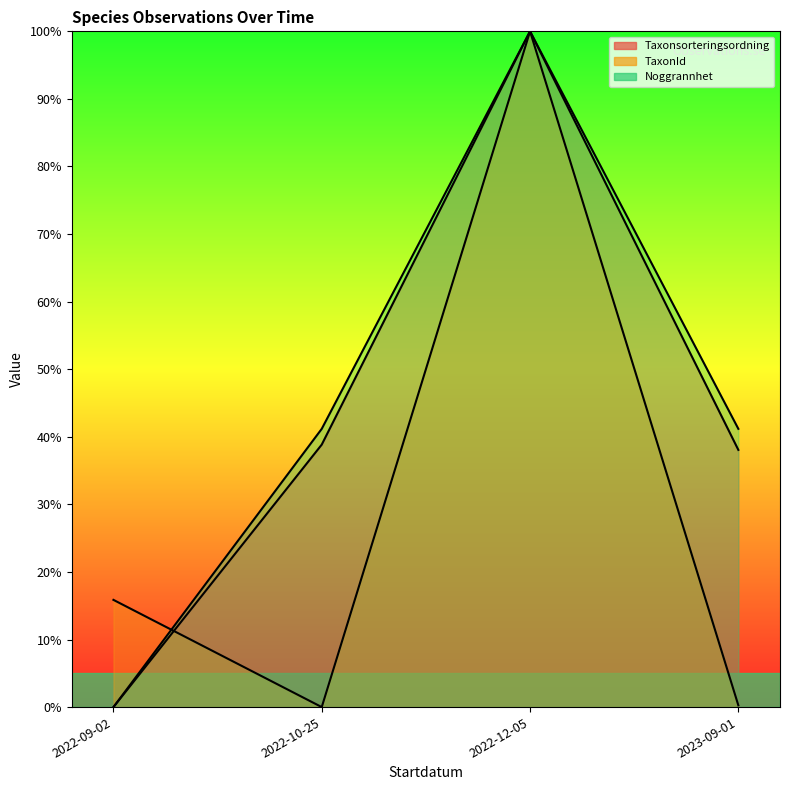

The TaxonId series shows 100.0 at 2022-12-05. True or false?

True